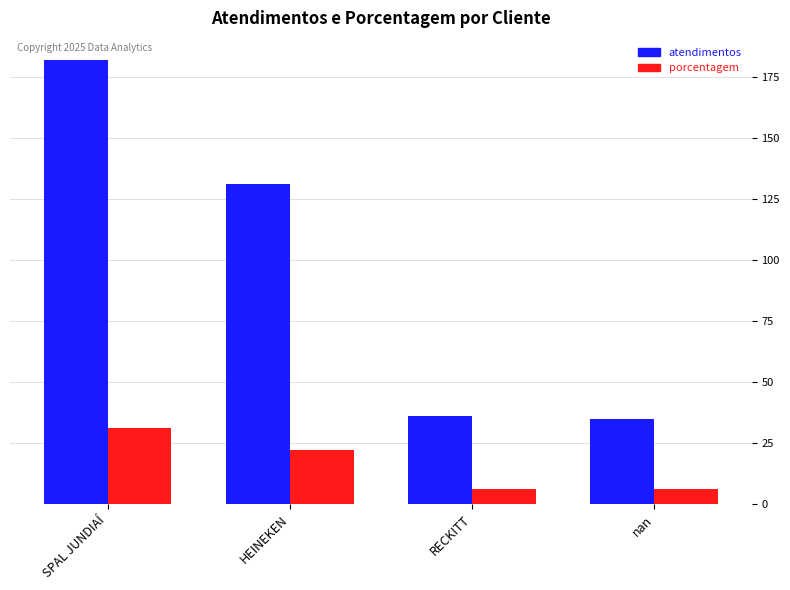

What is the greatest value displayed?

182